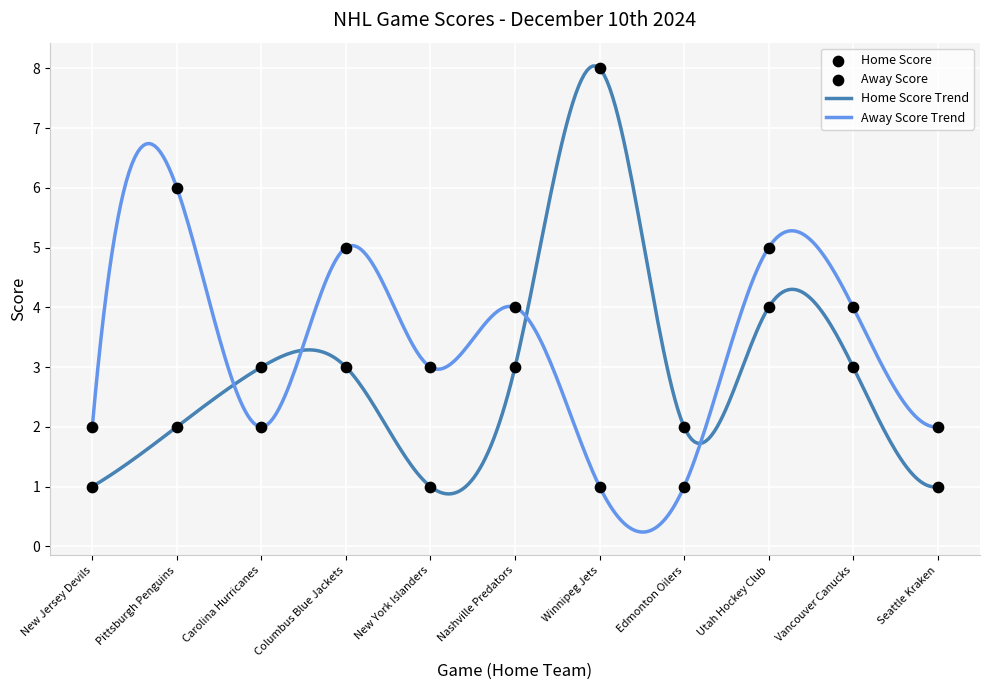

Which has a higher value, New Jersey Devils or Edmonton Oilers?

Edmonton Oilers